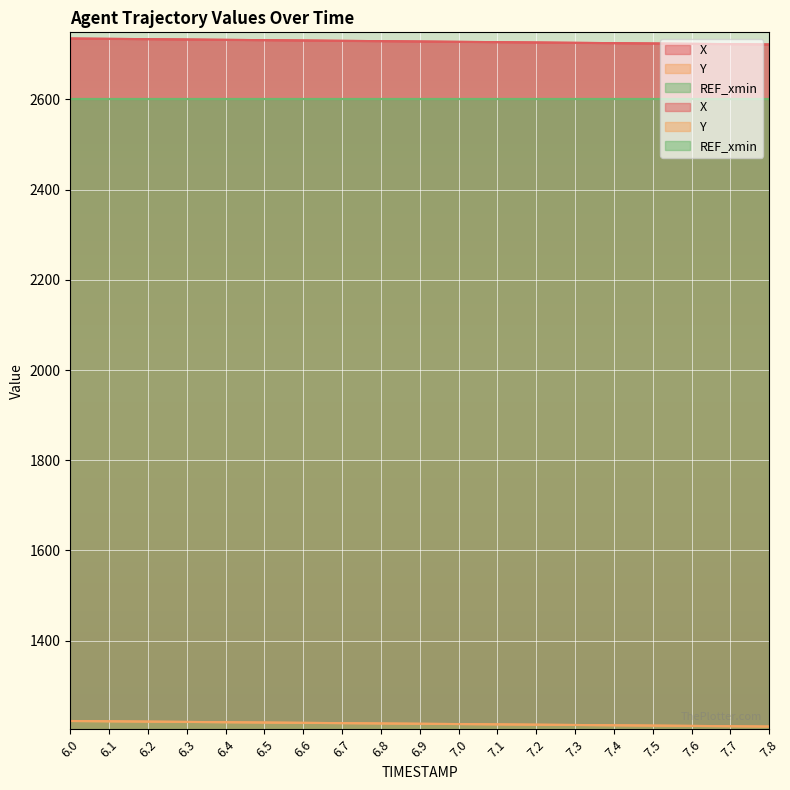

What is the lowest value of the Y series?

1209.6